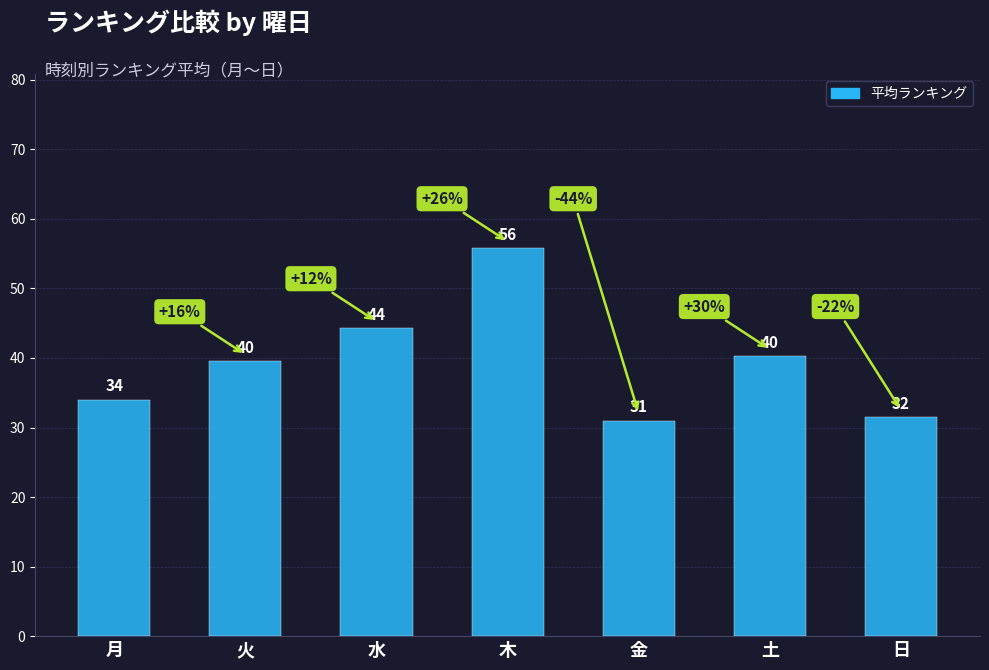

What is the ratio of the value at 日 to the value at 月?

0.9